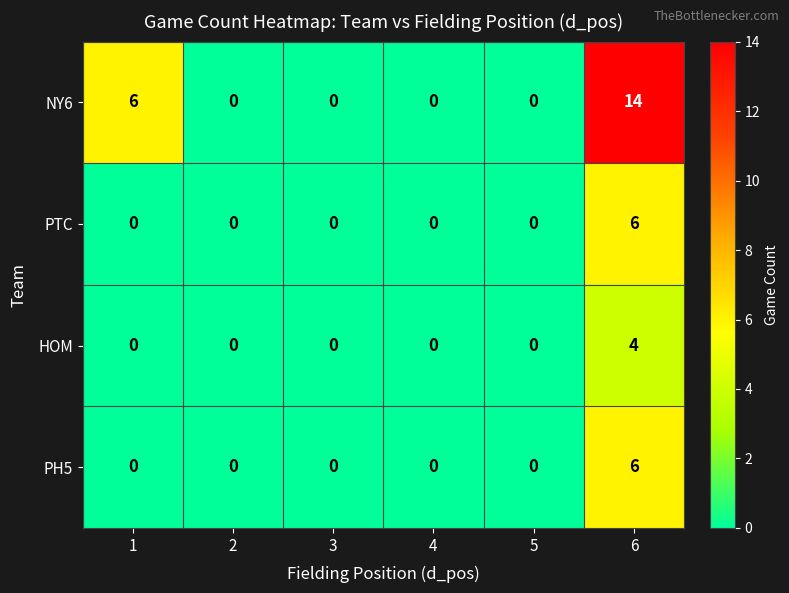

Reading left to right, what are all the values shown in this chart?

NY6: 1=6	2=0	3=0	4=0	5=0	6=14
PTC: 1=0	2=0	3=0	4=0	5=0	6=6
HOM: 1=0	2=0	3=0	4=0	5=0	6=4
PH5: 1=0	2=0	3=0	4=0	5=0	6=6